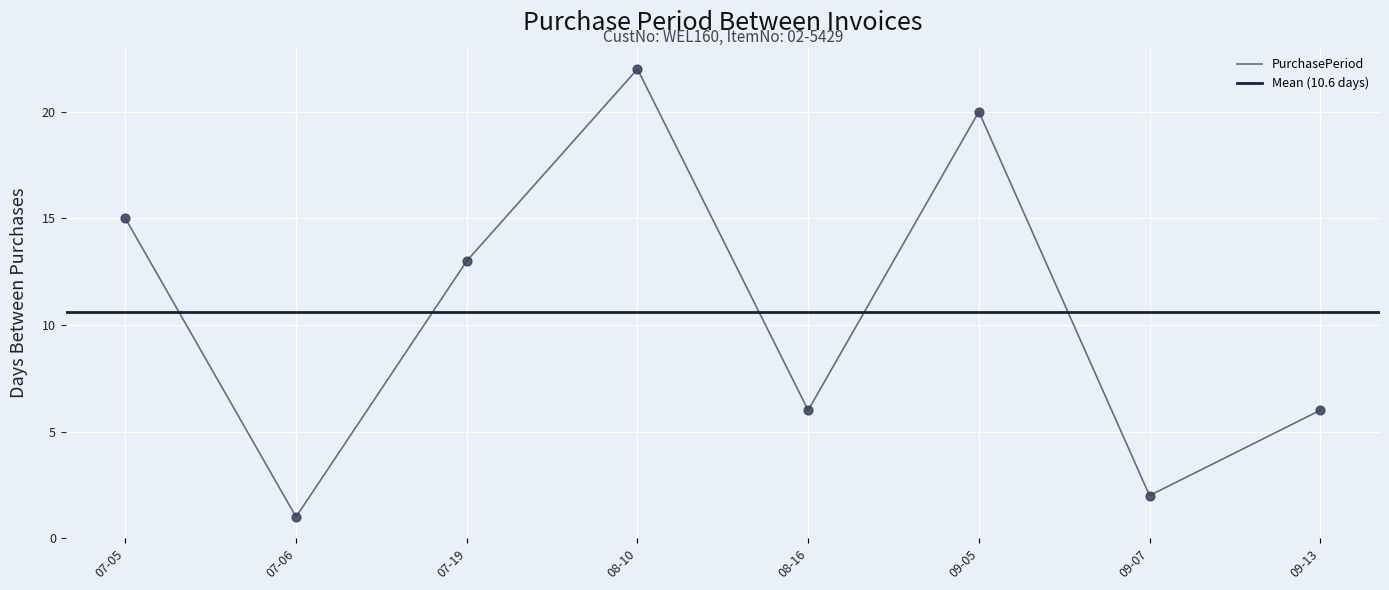

True or false: PurchasePeriod has a value of 22 at 08-10.

True